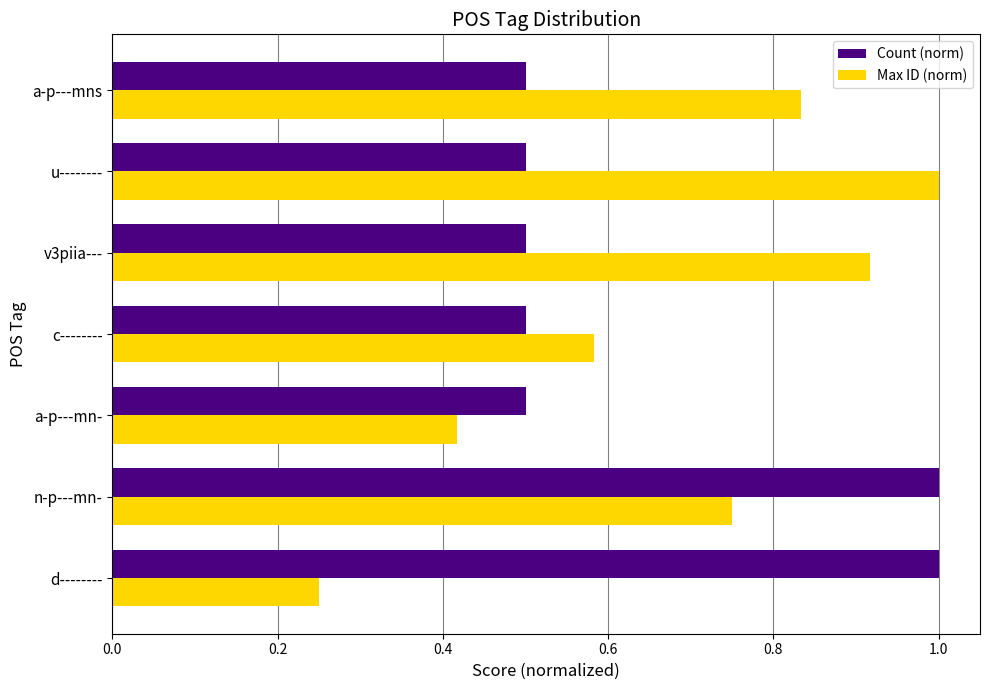

Rank the series at u-------- from highest to lowest value.

Max ID (norm), Count (norm)